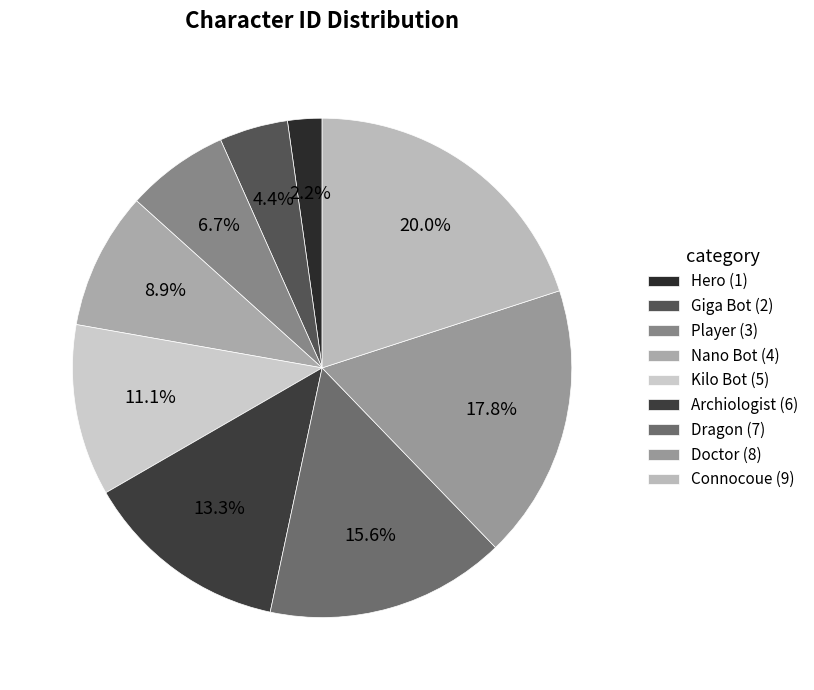

Does Connocoue account for over 50% of the chart?

No